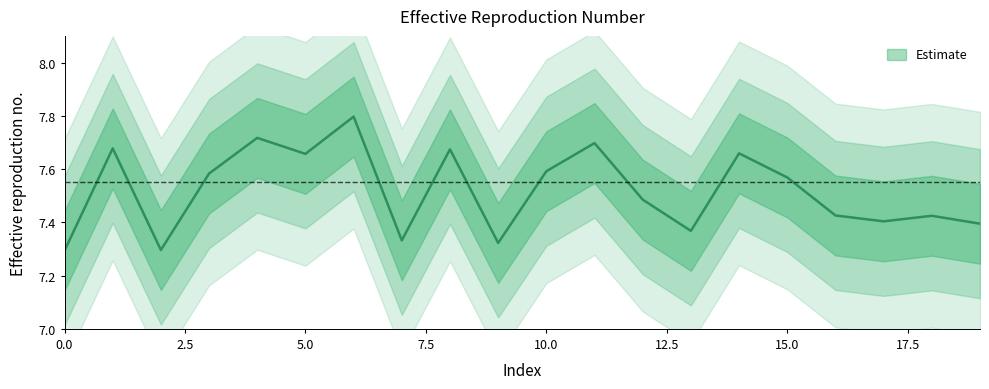

How many interior local peaks (higher than both neighbors) does the data have?

7